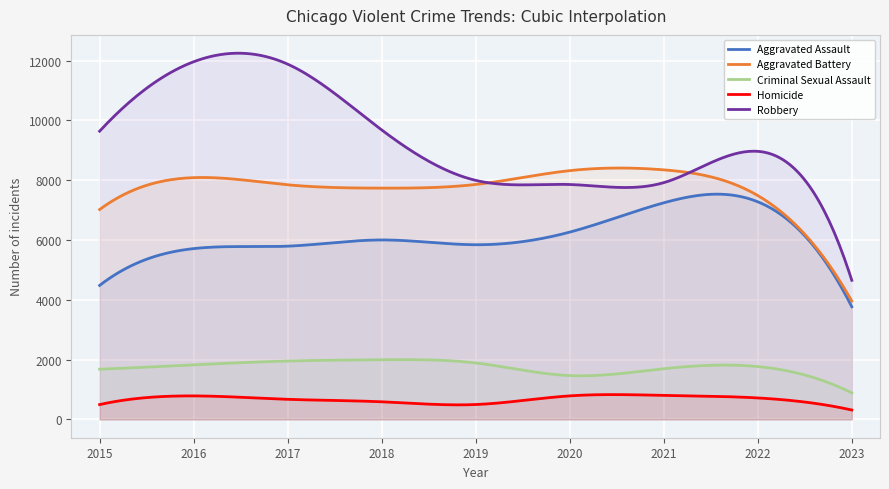

What is the value of the Aggravated Assault point at the 8th from the left?

7277